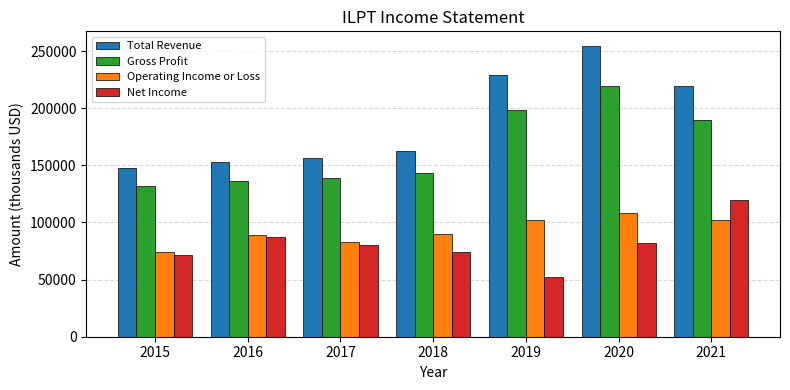

What is the approximate value of Gross Profit at 2019, to the nearest 50?

198900